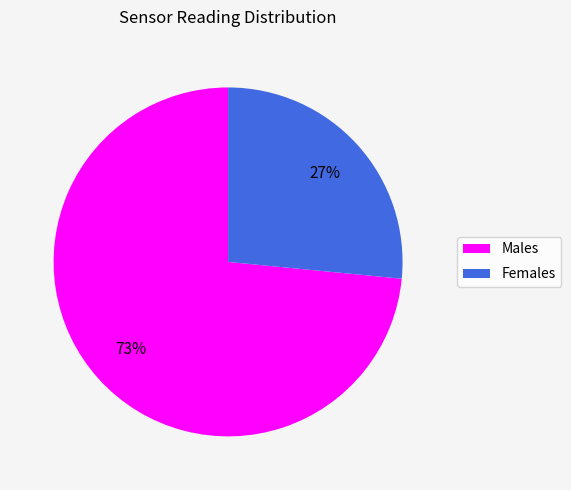

Is there any slice that represents more than half of the pie?

Yes